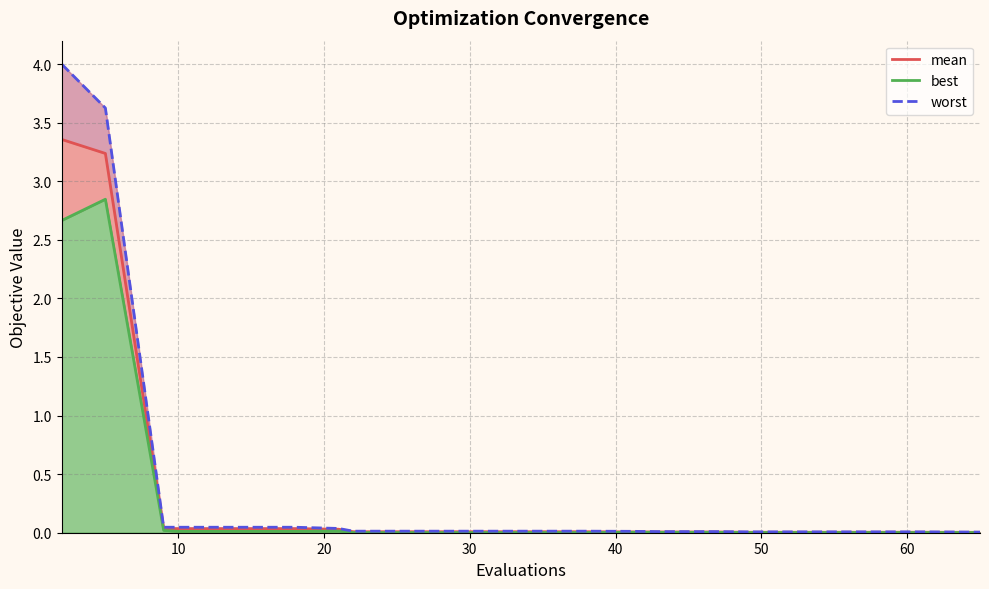

Is it true that mean equals 0.0 at 40?

False